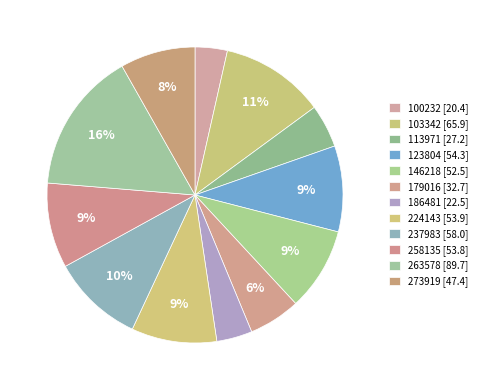

Combined, do 273919 and 258135 account for over 50%?

No